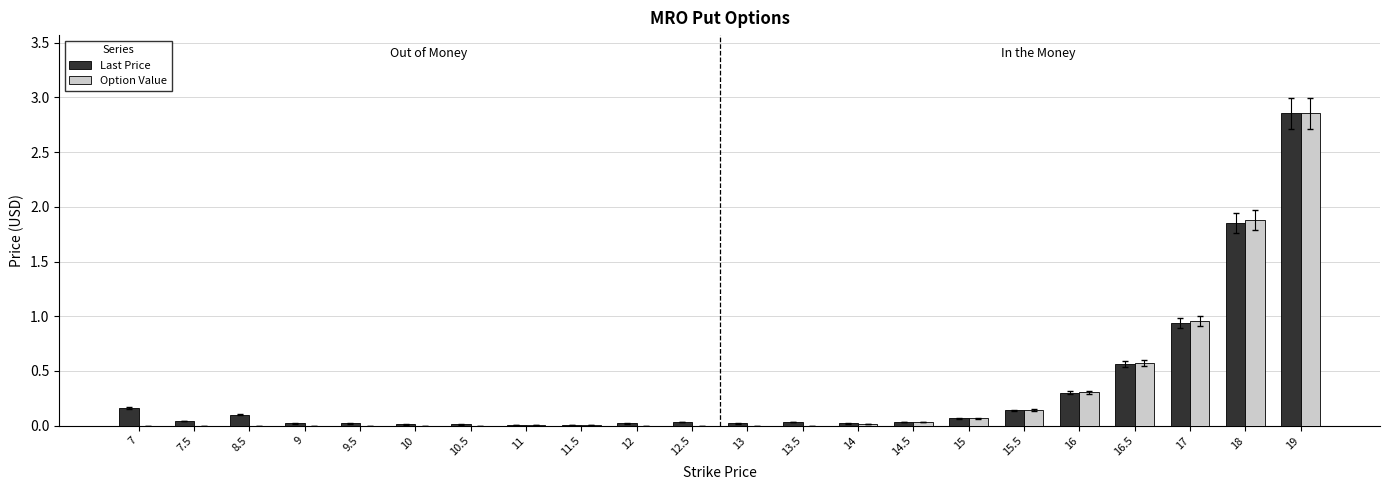

Which category has the highest value in the Option Value series?

19